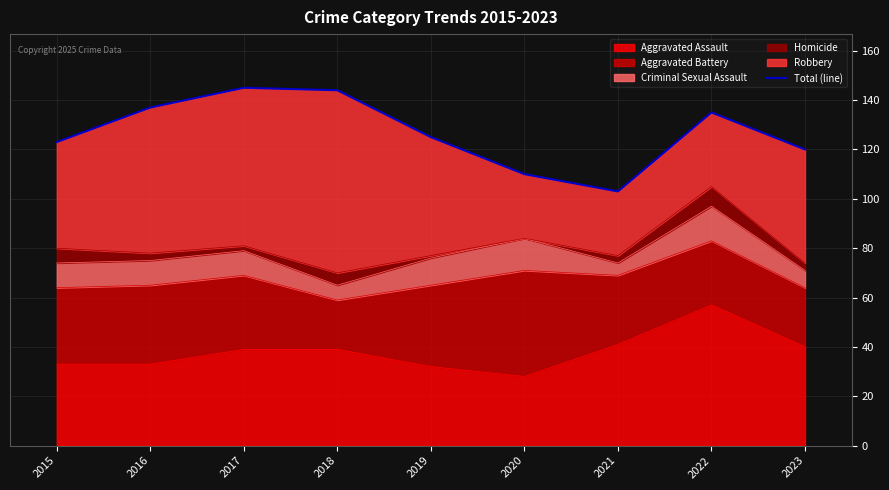

Reading left to right, list all the values displayed in this chart.

2015=123	2016=137	2017=145	2018=144	2019=125	2020=110	2021=103	2022=135	2023=120